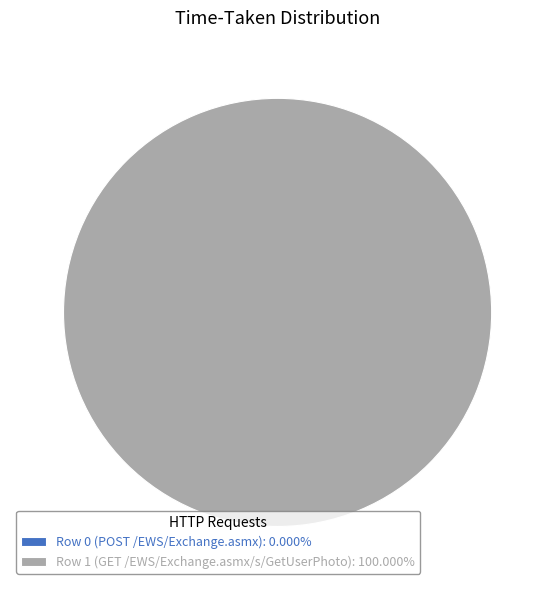

Is it true that Row 1 (GET /EWS/Exchange.asmx/s/GetUserPhoto) is 90% of the pie?

False